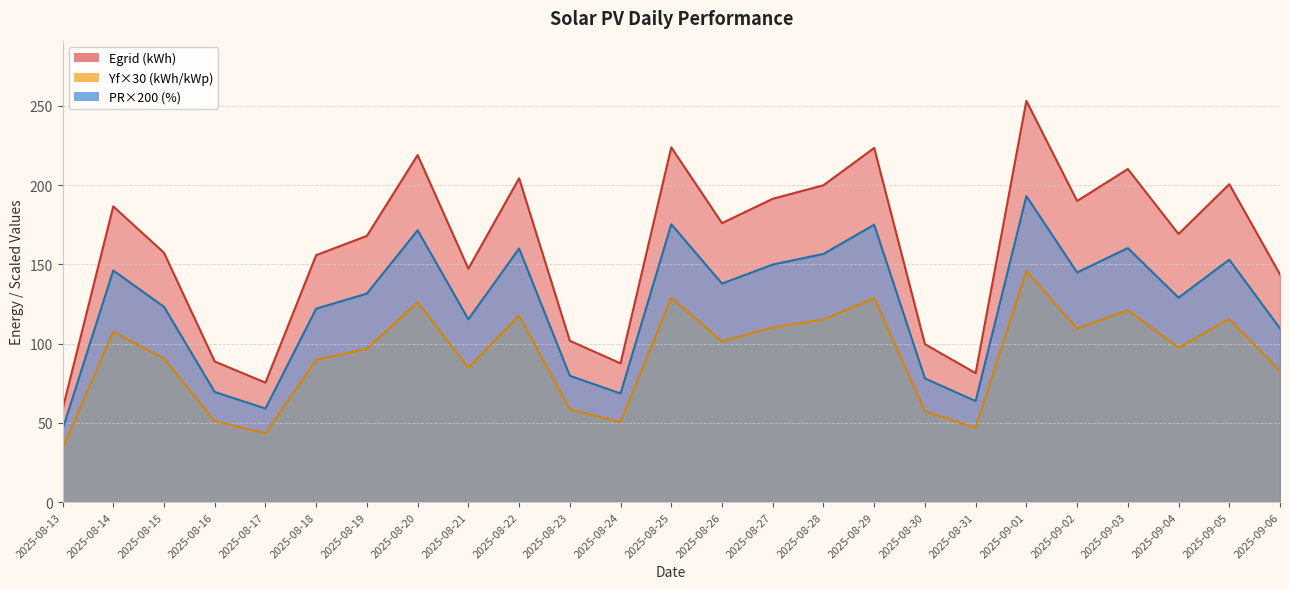

Reading left to right, extract all data points from this chart.

Egrid (kWh): 58.6	186.5	157.3	88.7	75.4	155.8	167.9	218.9	147.2	204.3	101.8	87.5	223.8	176.0	191.3	199.9	223.4	99.7	81.4	253.1	189.9	210.1	169.1	200.5	143.6
Yf (kWh/kWp): 33.7	107.5	90.6	51.1	43.4	89.8	96.8	126.1	84.8	117.7	58.6	50.4	128.9	101.4	110.2	115.1	128.7	57.4	46.9	145.8	109.4	121.0	97.4	115.5	82.8
PR(%): 45.9	146.1	123.2	69.5	59.1	122.0	131.5	171.5	115.3	160.0	79.7	68.6	175.3	137.8	149.9	156.5	175.0	78.1	63.8	193.0	144.9	160.2	129.0	152.9	109.5